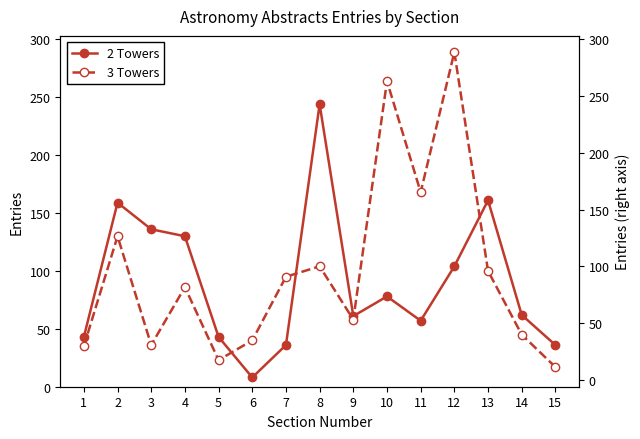

Is it true that 2 Towers equals 230 at 4?

False